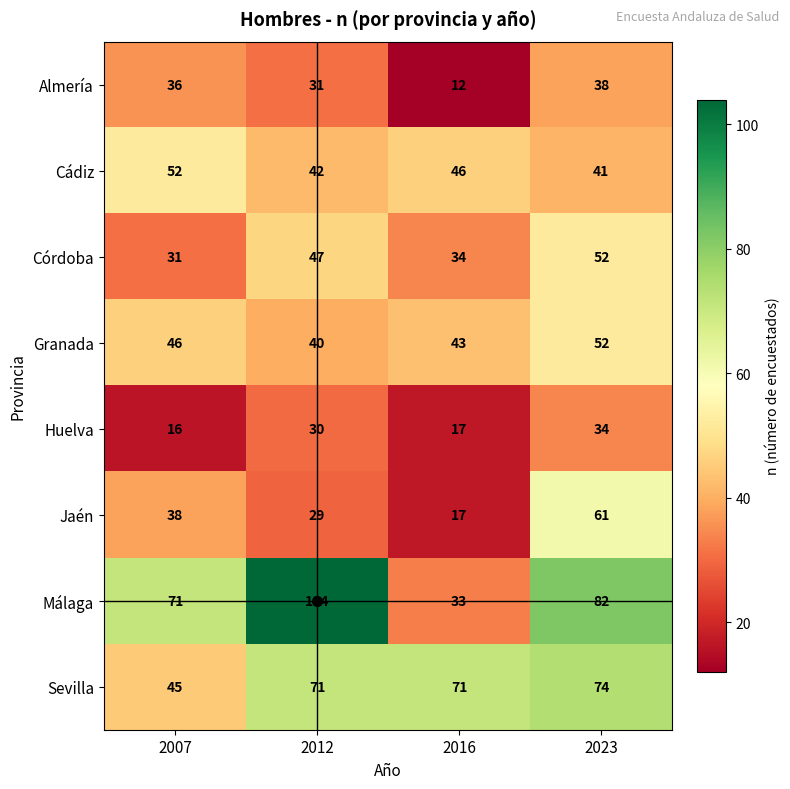

The Almería series shows 17 at 2016. True or false?

False